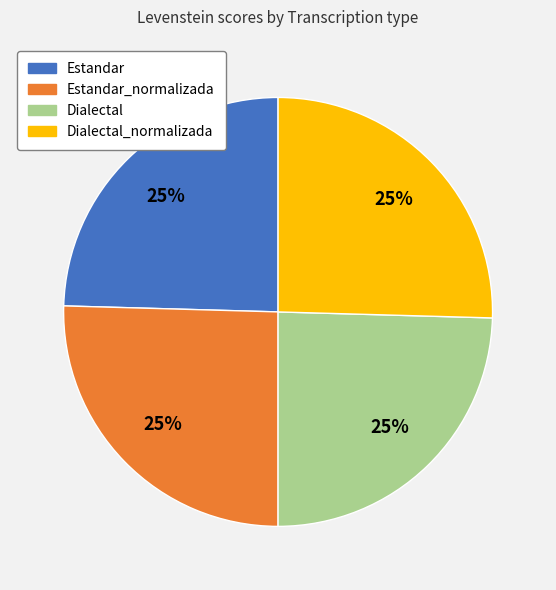

Is there any slice that represents more than half of the pie?

No